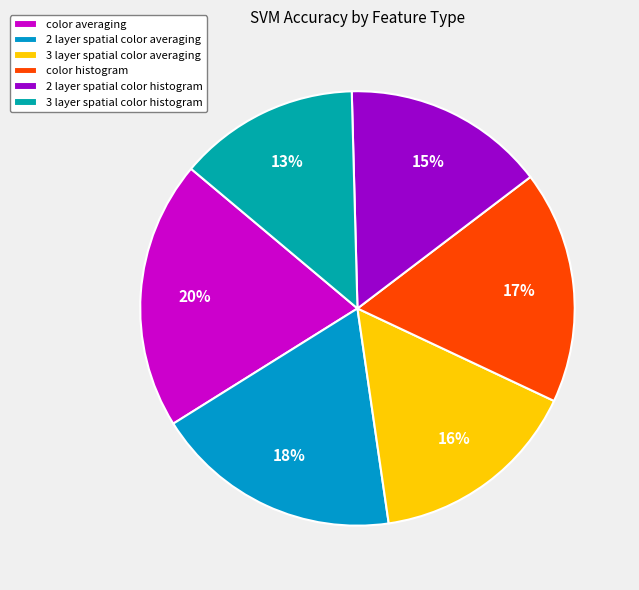

How many segments does this pie chart have?

6